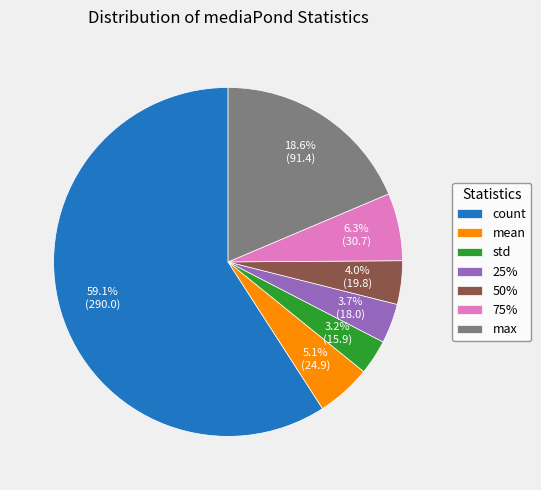

To the nearest percent, what is the average slice percentage?

14%